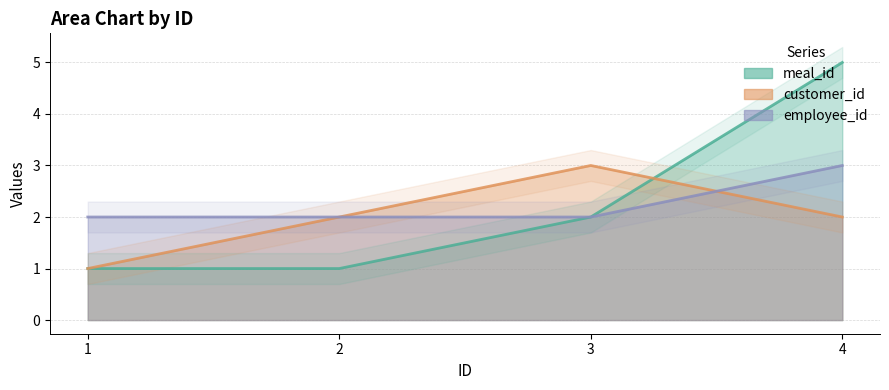

Is it true that meal_id equals 2 at 2?

False